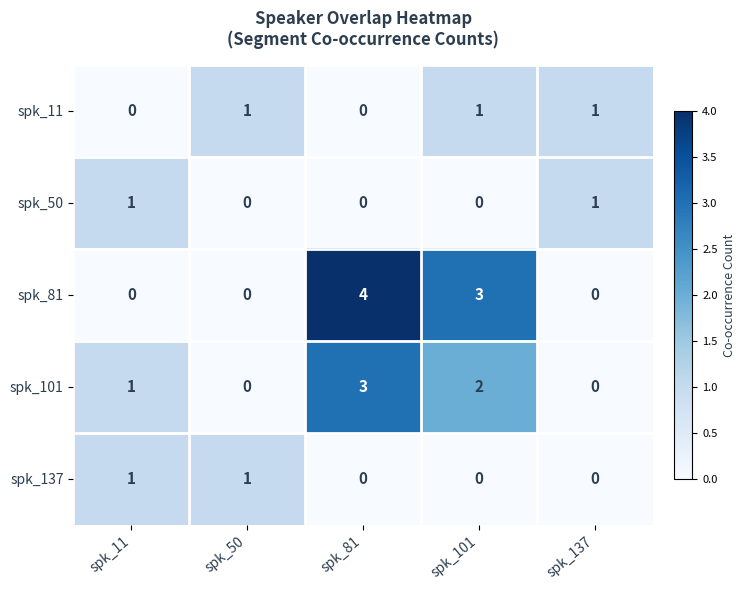

Read the spk_101 value at spk_81.

3